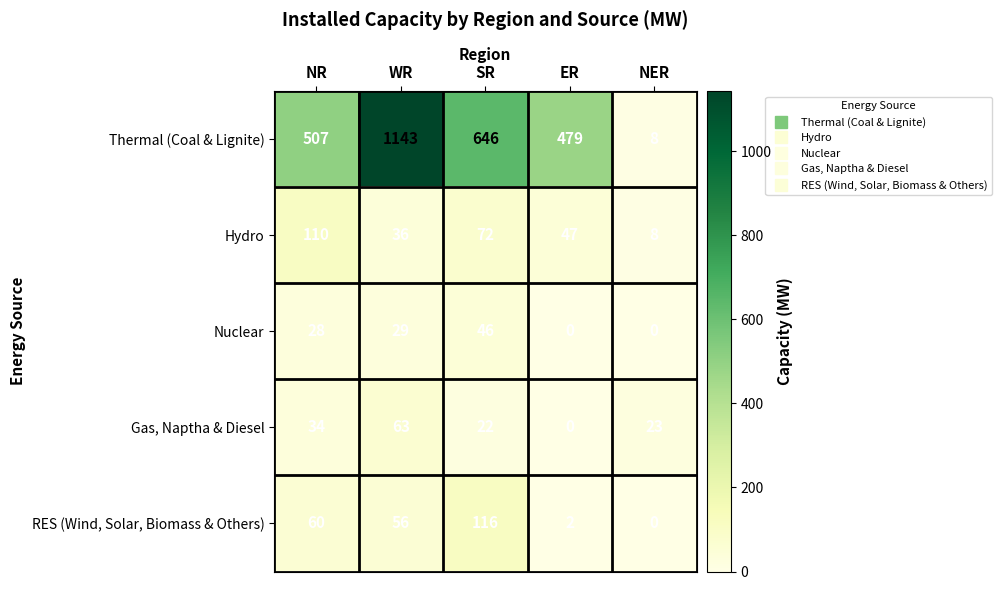

What is the sum of the Thermal (Coal & Lignite) values at NER and WR?

1151